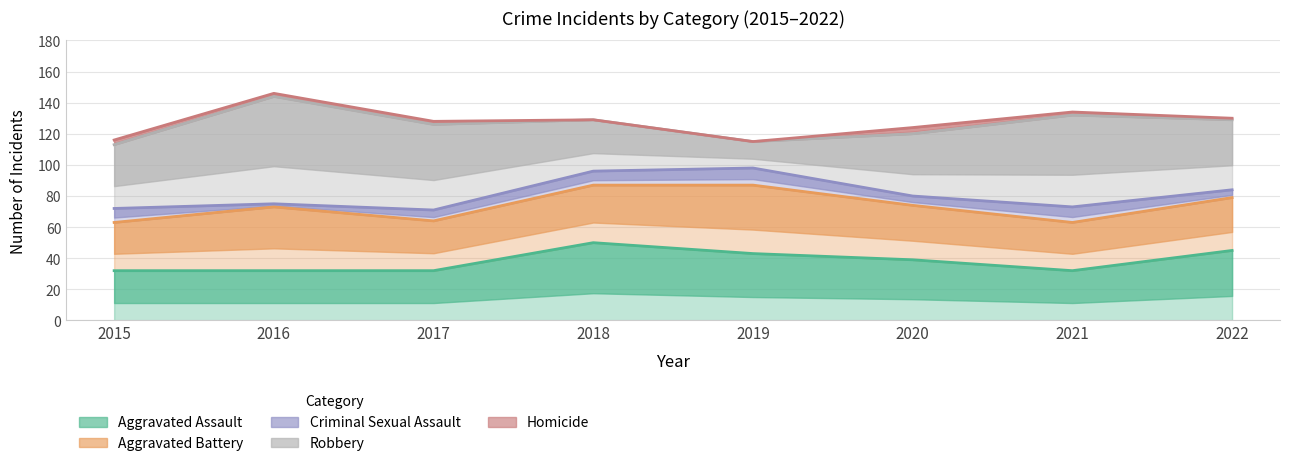

The value of Aggravated Battery at 2019 is 67. True or false?

False